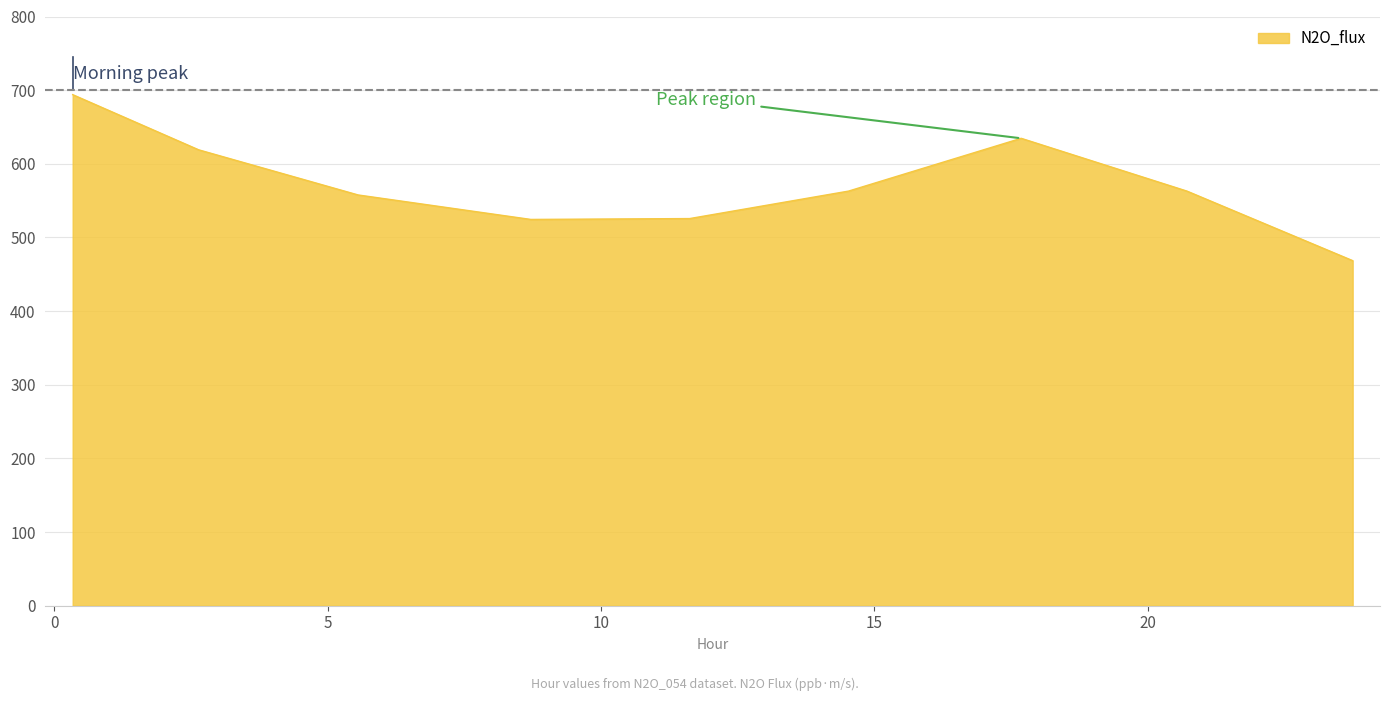

True or false: there are more than 0 points higher than both neighbors.

True